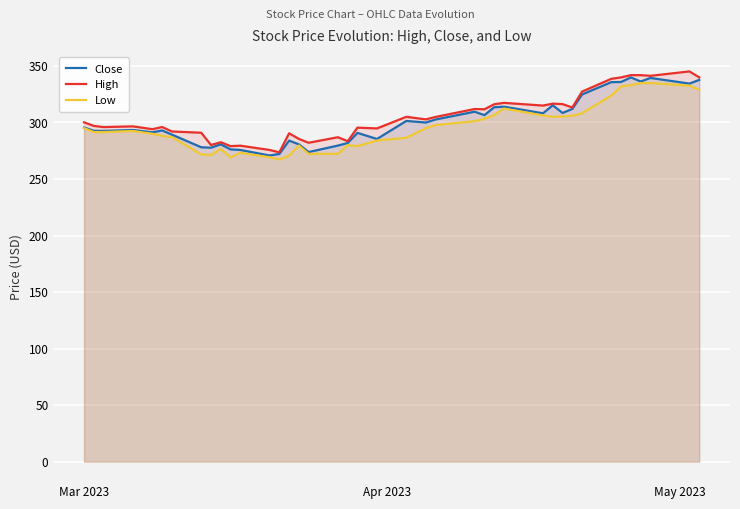

What is the highest value of the Low series?

334.9